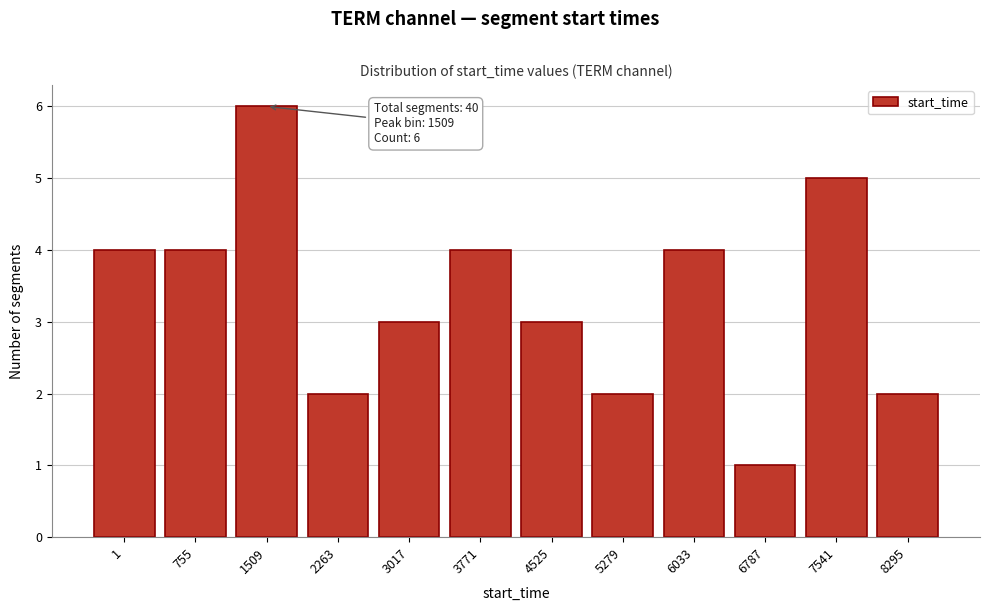

Reading left to right, extract all data points from this chart.

4	4	6	2	3	4	3	2	4	1	5	2